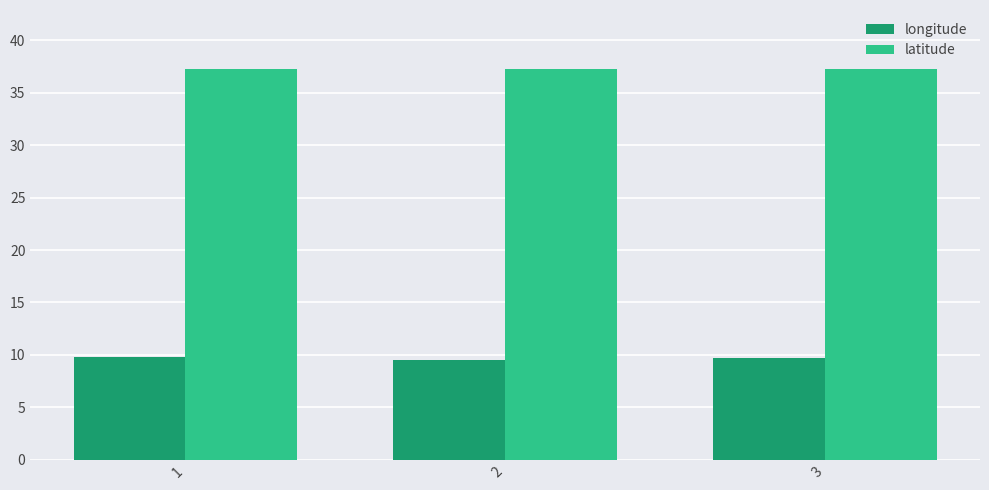

How many groups of bars are there?

3